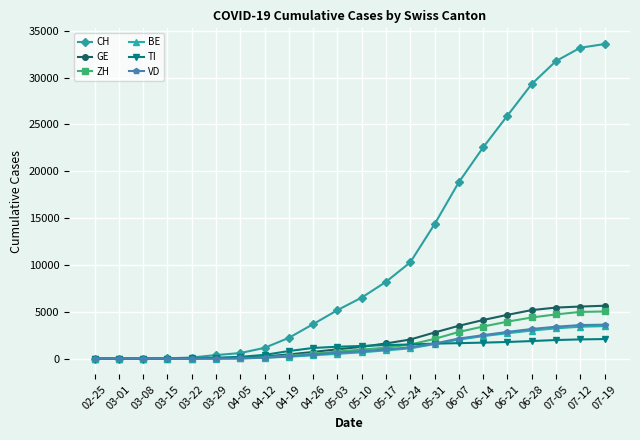

Is it true that GE equals 4 at 03-15?

True